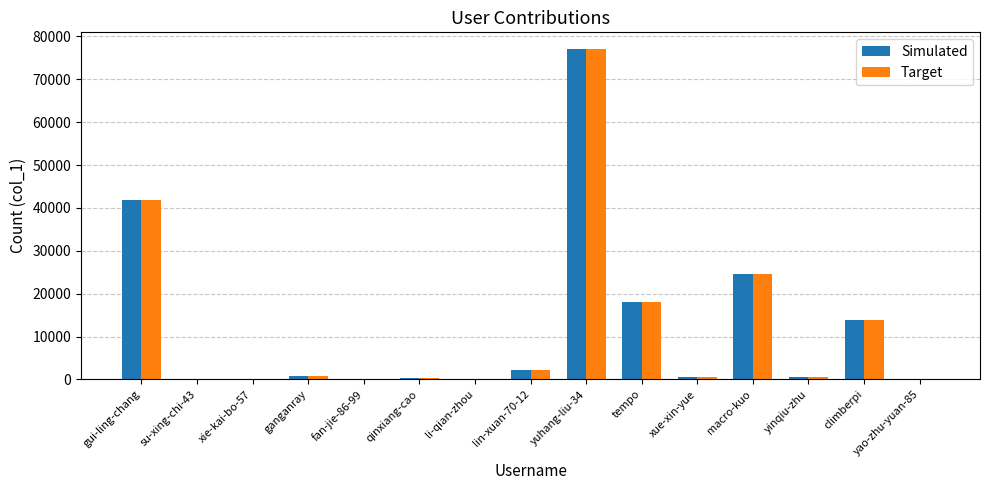

At which category is the sum across all series the highest?

yuhang-liu-34